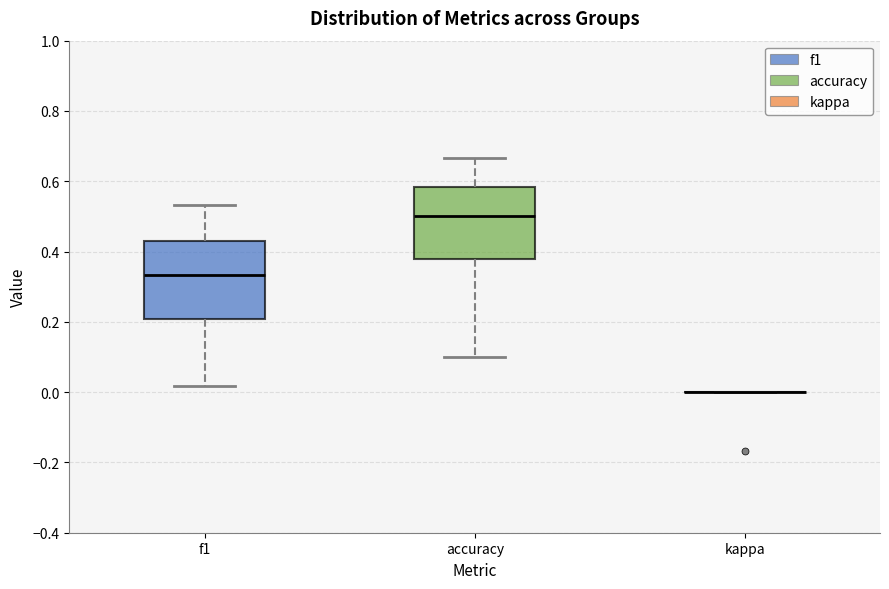

Reading left to right, read every box against the y-axis: the position of its median line, the range the box covers, and the ends of its whiskers. The values are not printed on the chart, so give them approximately, as read against the axis.

f1: median 0.34, box 0.20 to 0.42, whiskers 0.02 to 0.54
accuracy: median 0.50, box 0.38 to 0.58, whiskers 0.10 to 0.66
kappa: box collapsed to a line at 0.00, whiskers 0.00 to 0.00